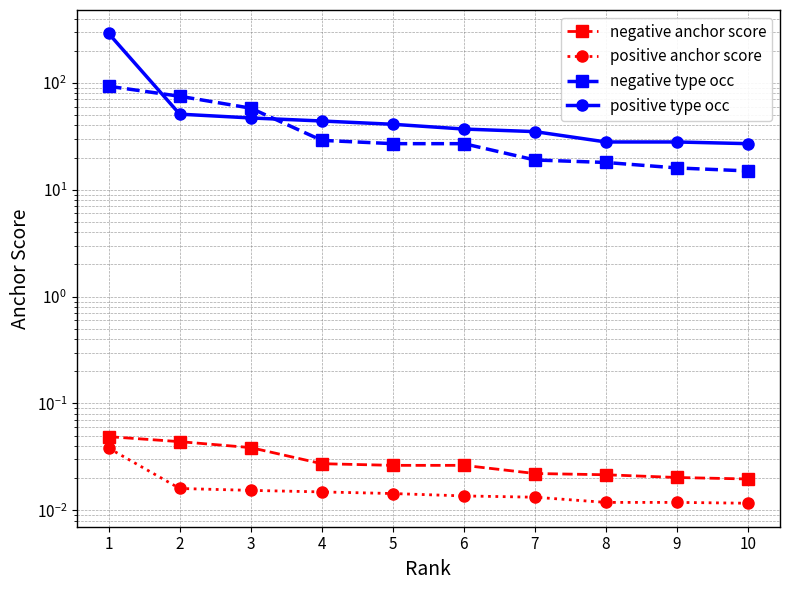

What is the value of the positive type occ point at the 8th from the left?

28.0